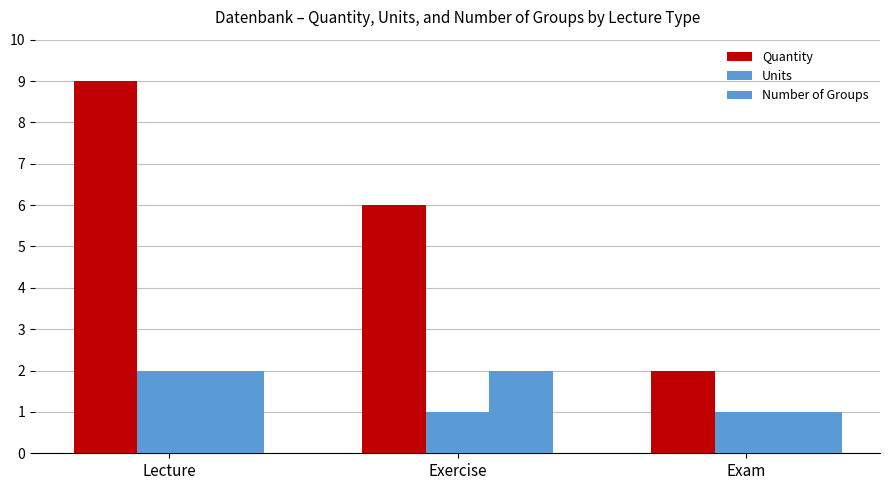

Which series has the largest total across all categories?

Quantity